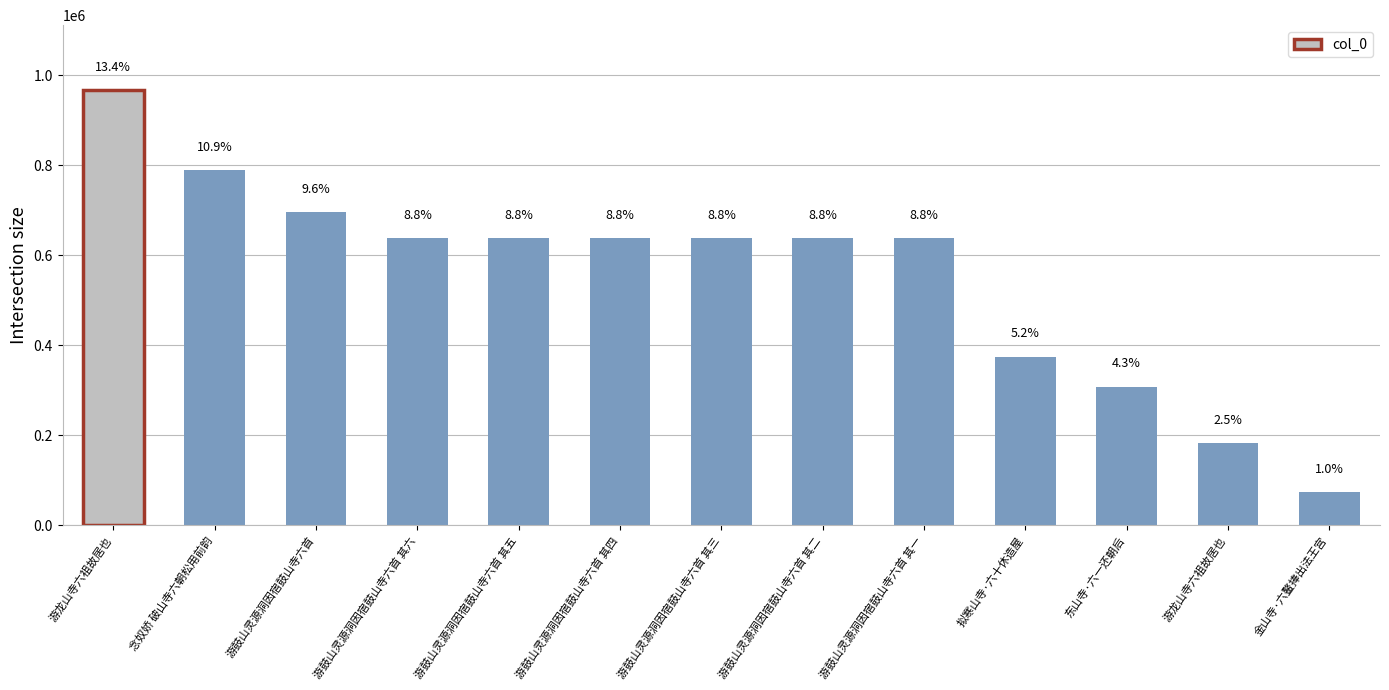

What is the greatest value displayed?

966131